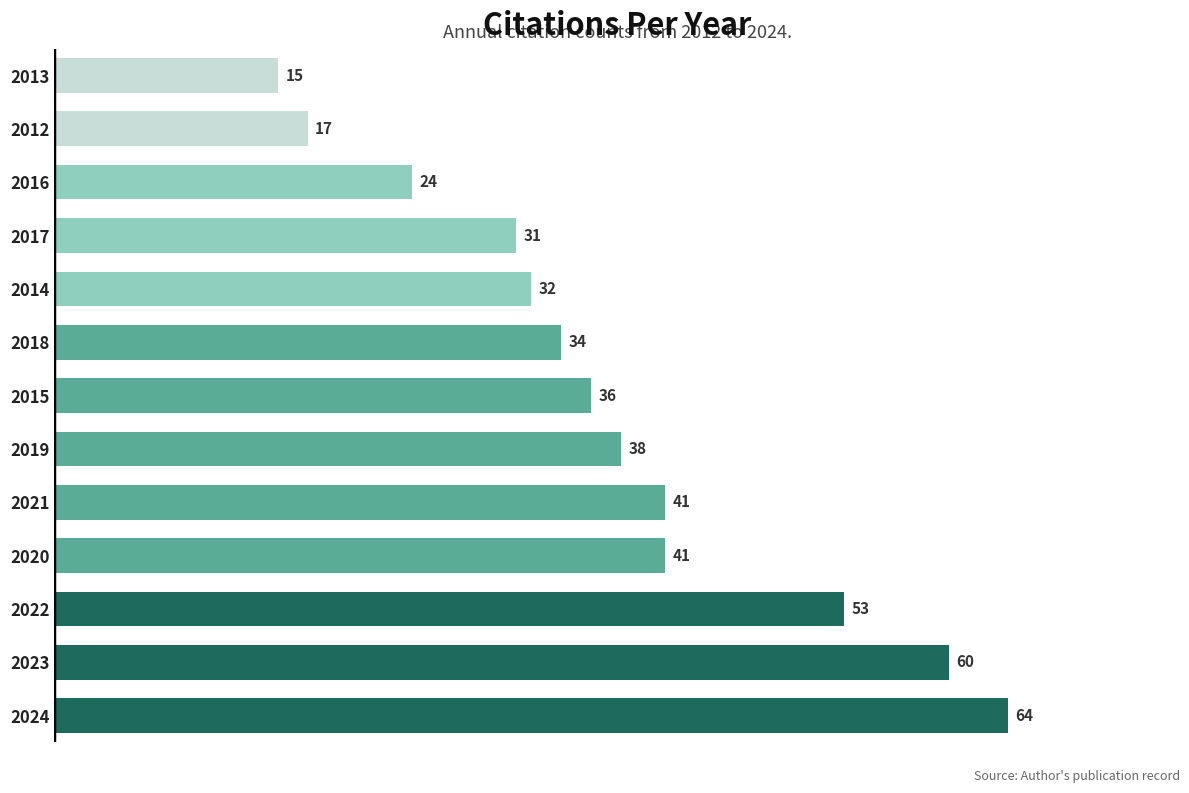

Which has a higher value, 2014 or 2020?

2020